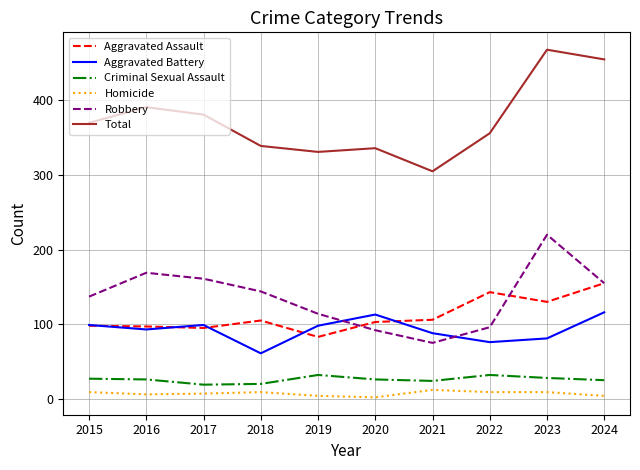

What is the sum of all Robbery values?

1363